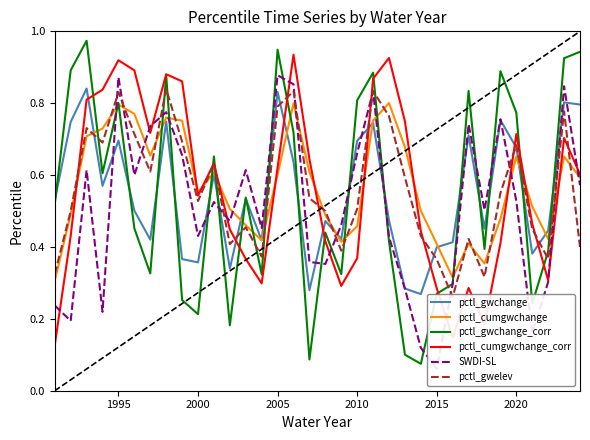

In pctl_cumgwchange_corr, how many points are lower than both neighbors (excluding endpoints)?

7